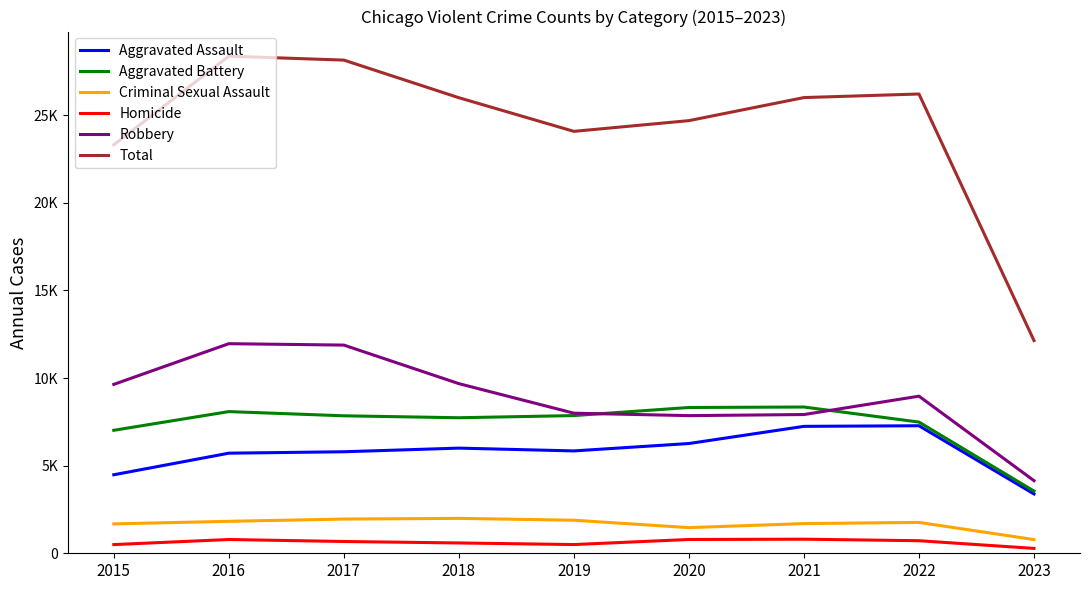

What are all the series names shown in the legend?

Aggravated Assault, Aggravated Battery, Criminal Sexual Assault, Homicide, Robbery, Total